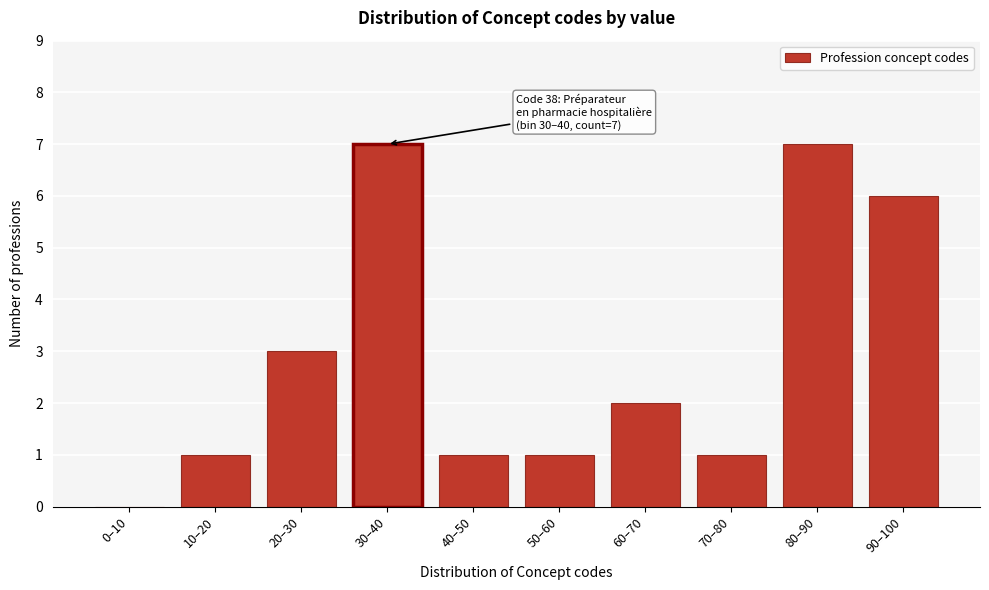

Reading left to right, list all the values displayed in this chart.

0–10=0	10–20=1	20–30=3	30–40=7	40–50=1	50–60=1	60–70=2	70–80=1	80–90=7	90–100=6